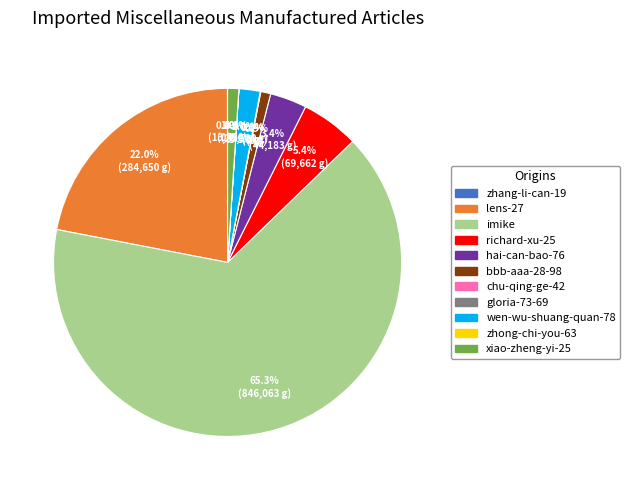

Does imike account for over 50% of the chart?

Yes